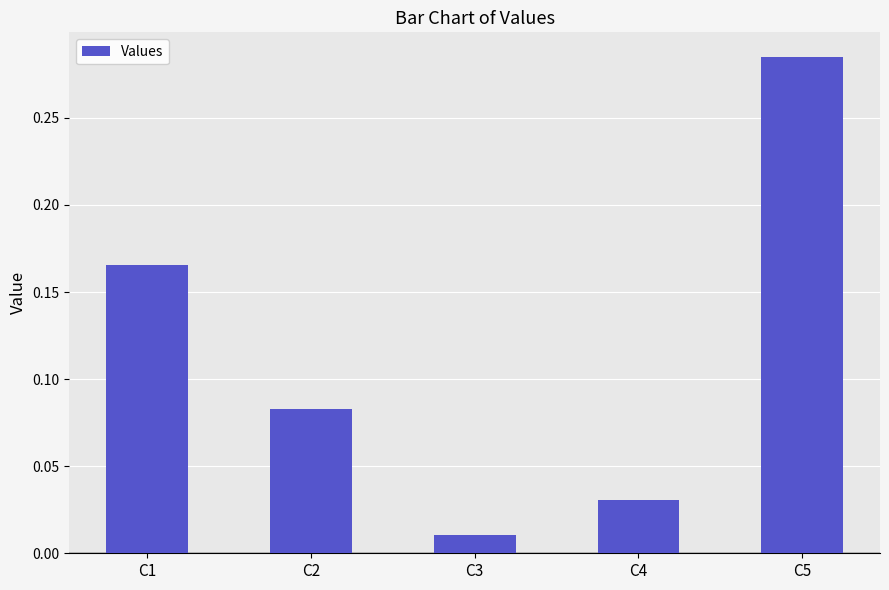

True or false: the data shows 0.3 at C1.

False